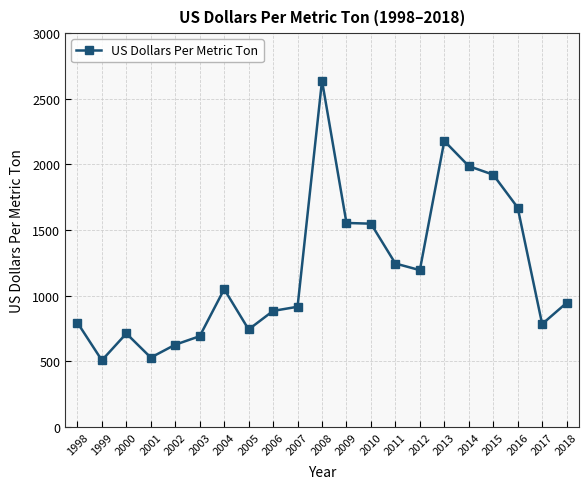

What is the maximum value shown in the chart?

2638.6